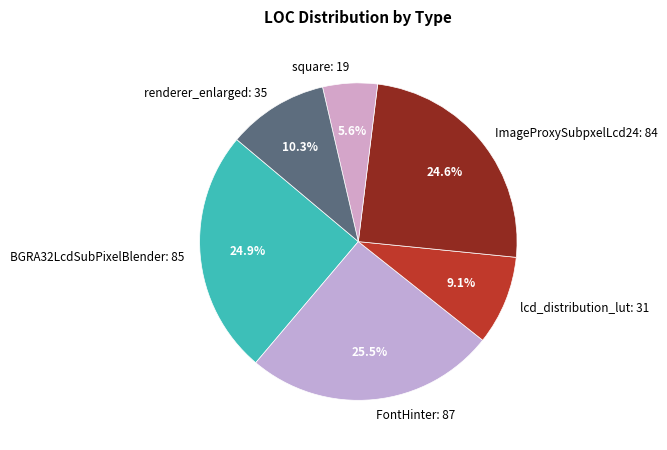

Between FontHinter and BGRA32LcdSubPixelBlender, which is larger?

FontHinter